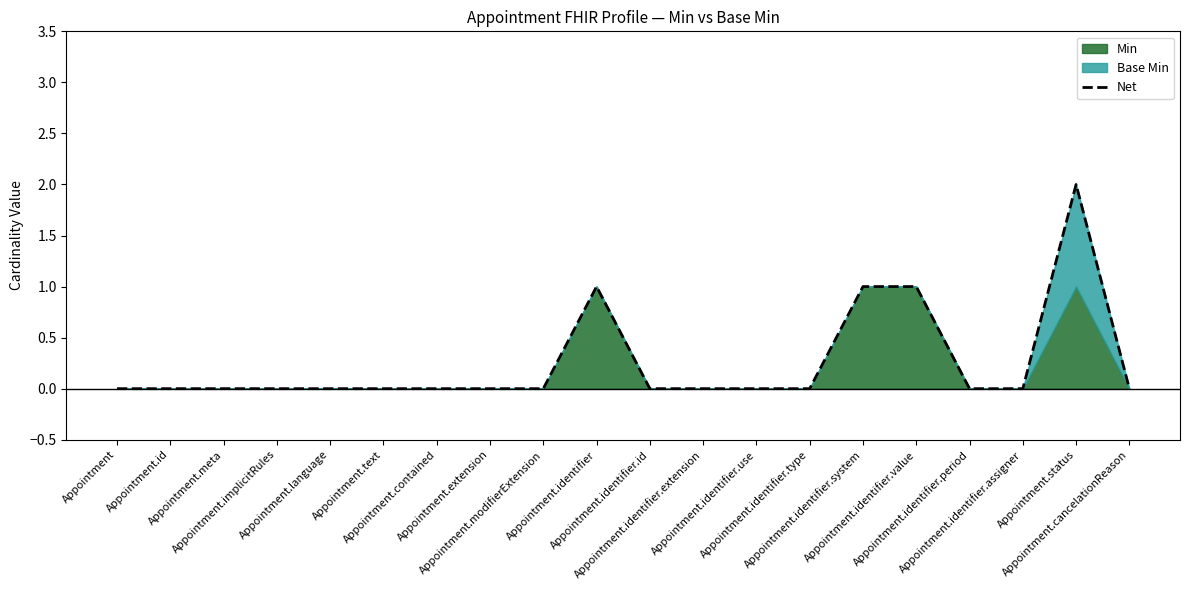

Rank the categories by value from highest to lowest.

Appointment.status, Appointment.identifier, Appointment.identifier.system, Appointment.identifier.value, Appointment, Appointment.id, Appointment.meta, Appointment.implicitRules, Appointment.language, Appointment.text, Appointment.contained, Appointment.extension, Appointment.modifierExtension, Appointment.identifier.id, Appointment.identifier.extension, Appointment.identifier.use, Appointment.identifier.type, Appointment.identifier.period, Appointment.identifier.assigner, Appointment.cancelationReason